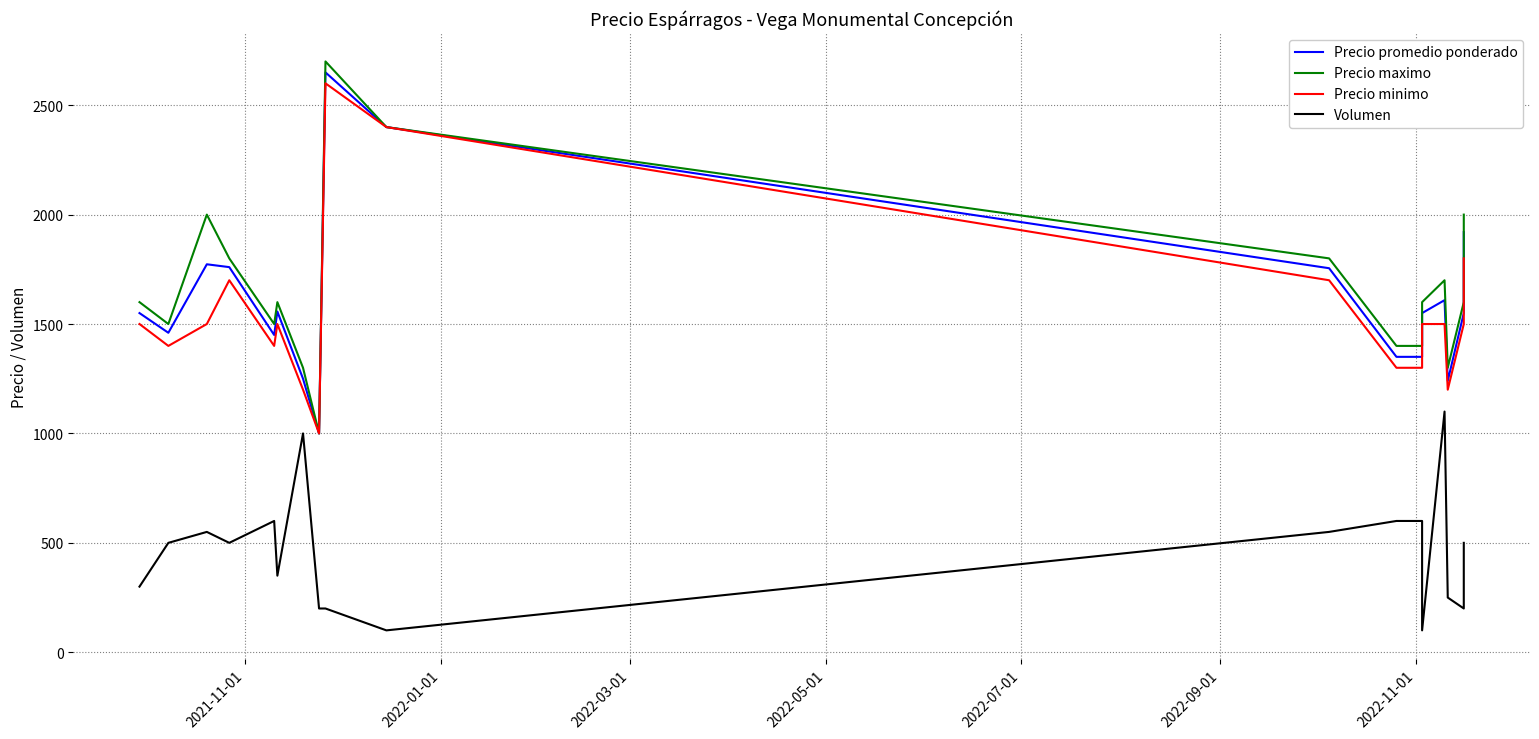

Does the chart have visible grid lines?

Yes